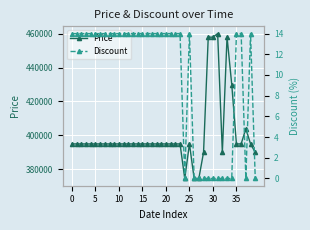

What is the minimum value for Price?

374640